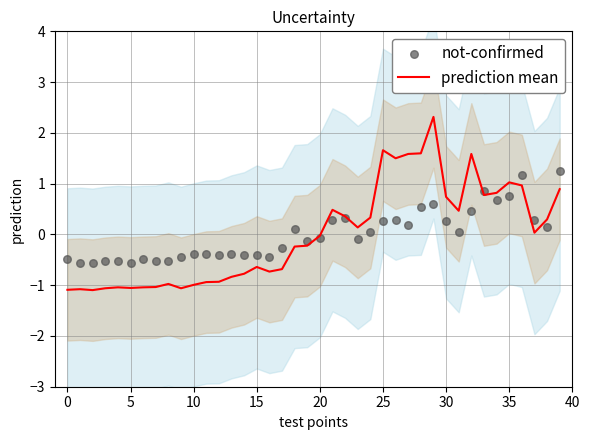

Which series contains the highest Y value?

prediction mean